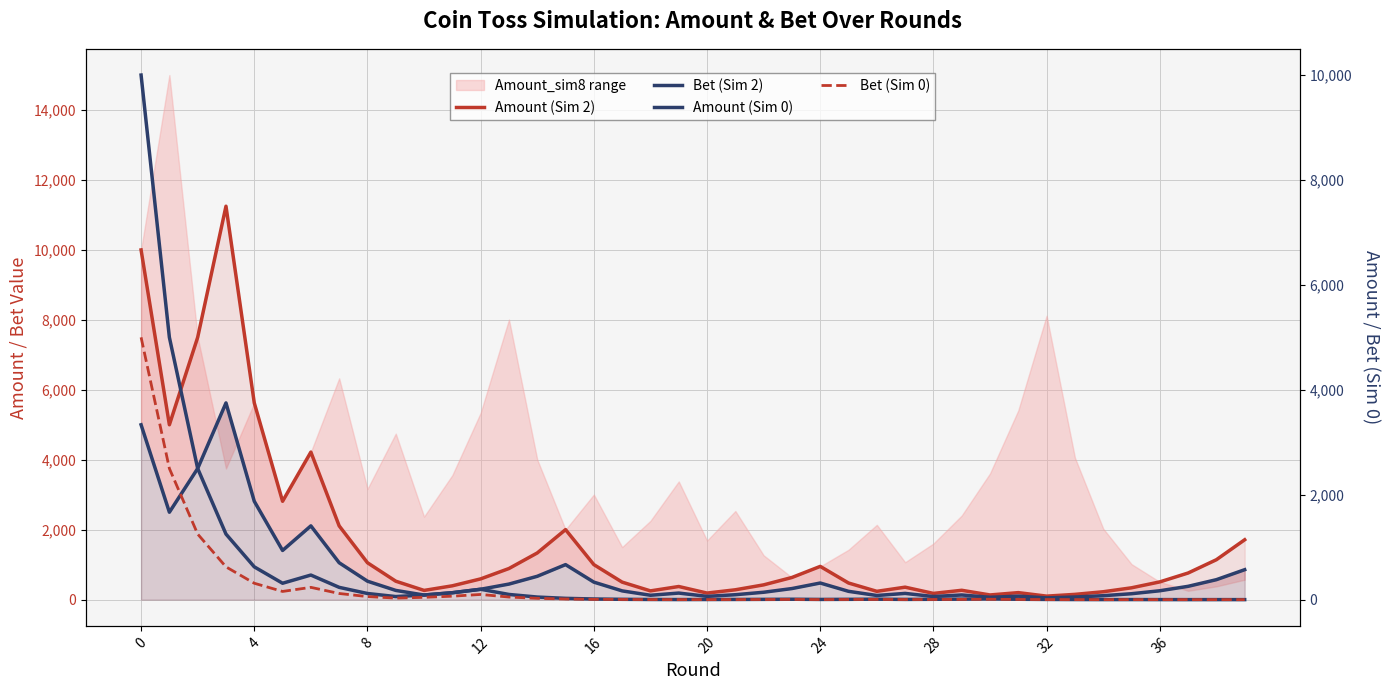

True or false: Bet (Sim 2) and Bet (Sim 0) intersect in this chart.

False